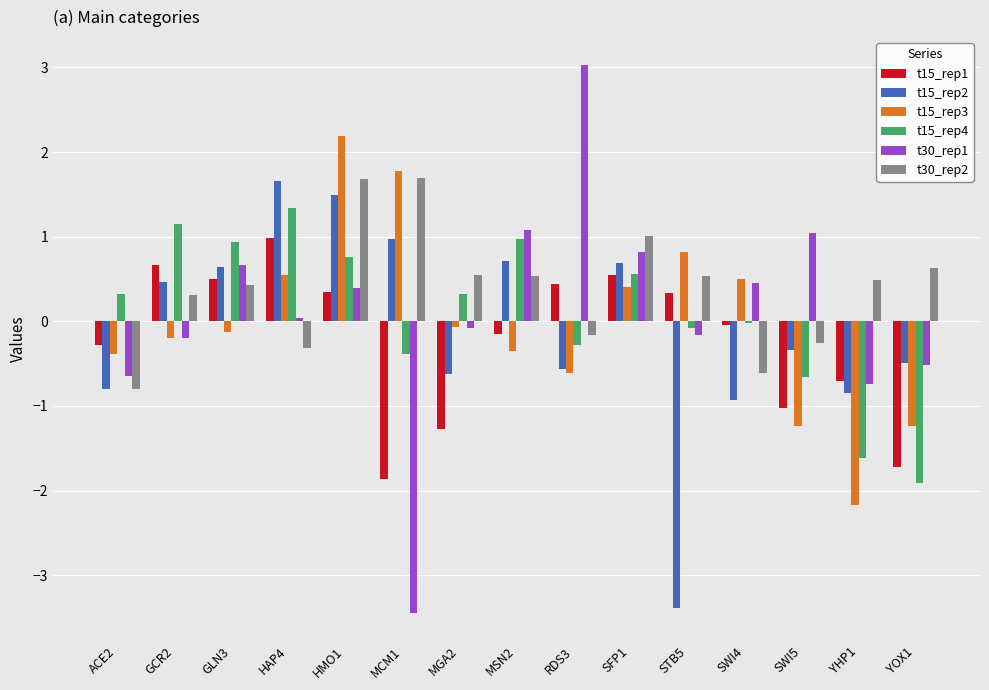

What are all the series names shown in the legend?

t15_rep1, t15_rep2, t15_rep3, t15_rep4, t30_rep1, t30_rep2